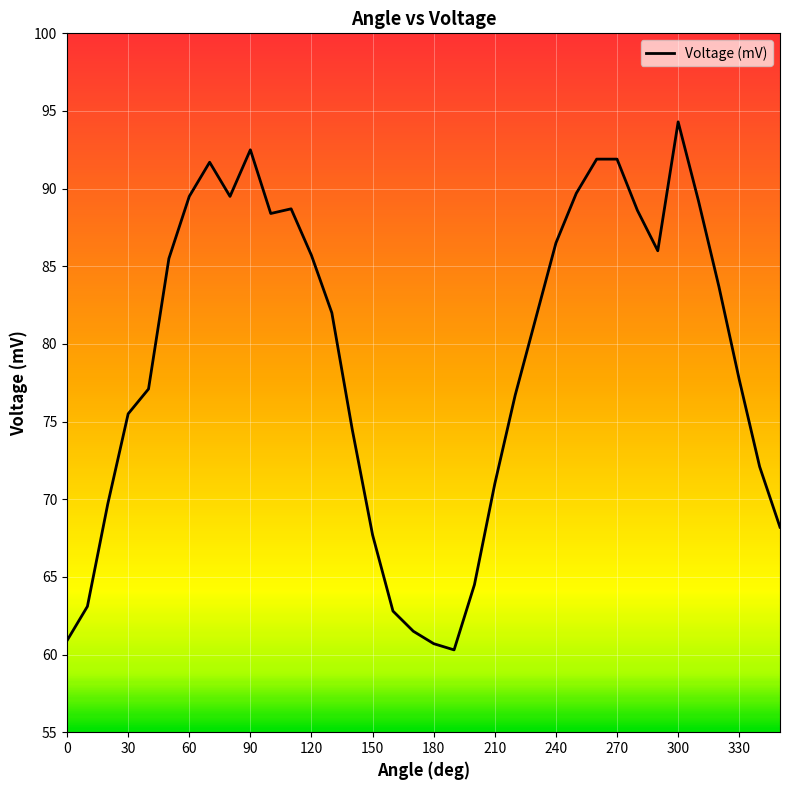

What is the difference between the maximum and minimum values?

34.0